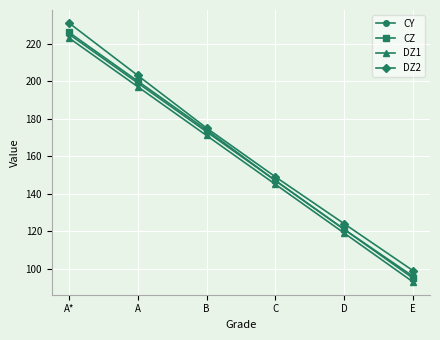

True or false: CY and DZ1 intersect in this chart.

False